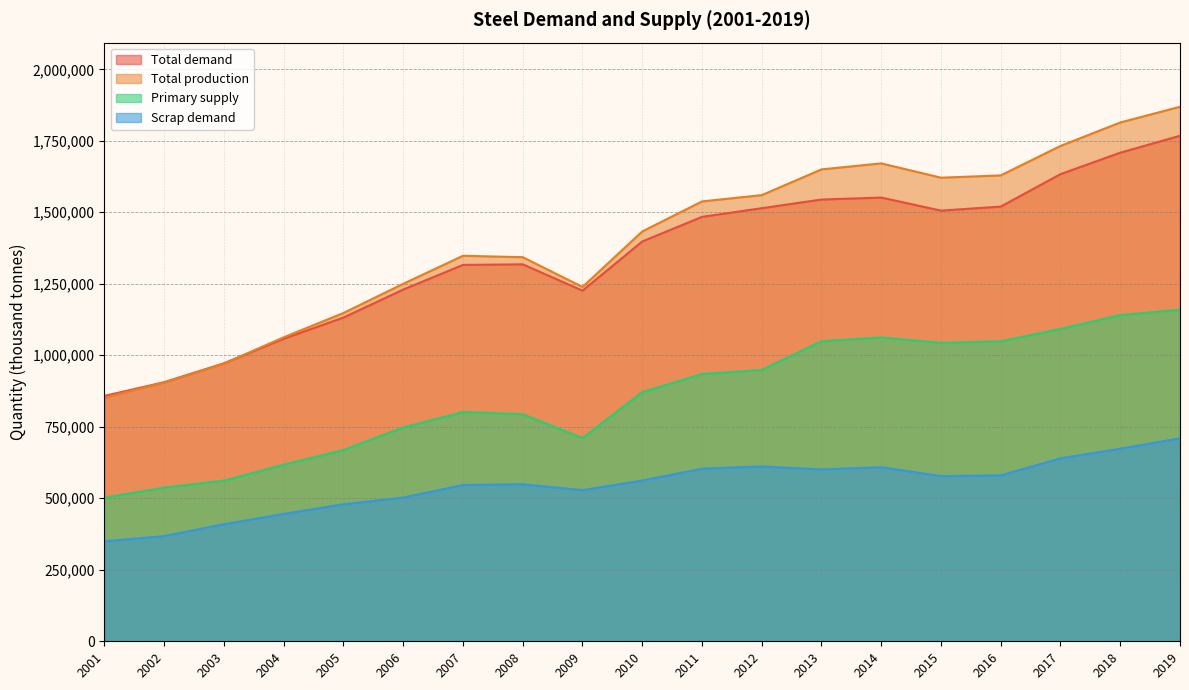

True or false: Total demand has more than 0 points higher than both neighbors.

True